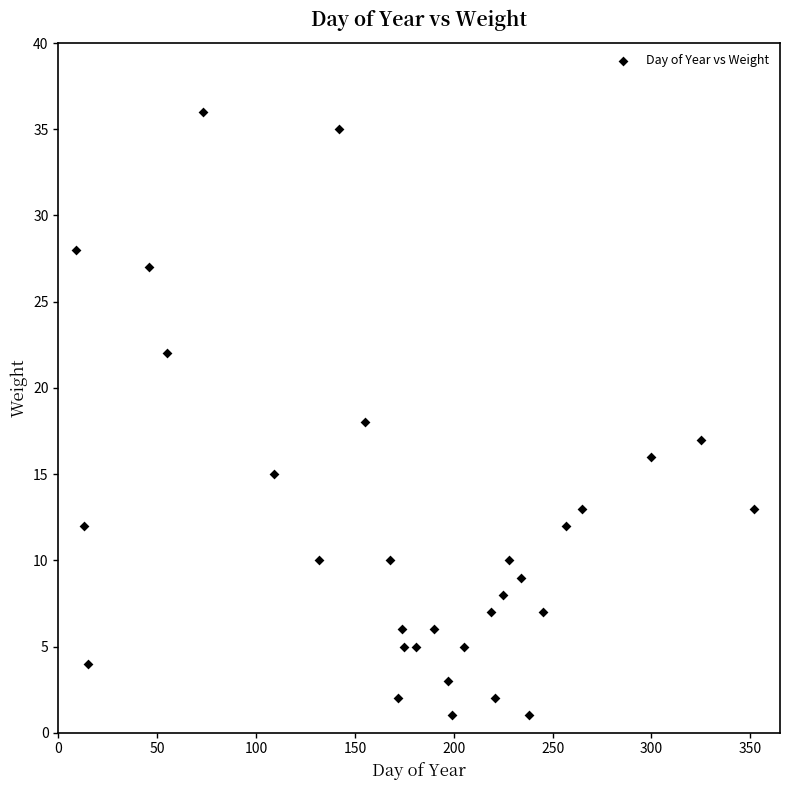

What is the range of X values (max minus min)?

343